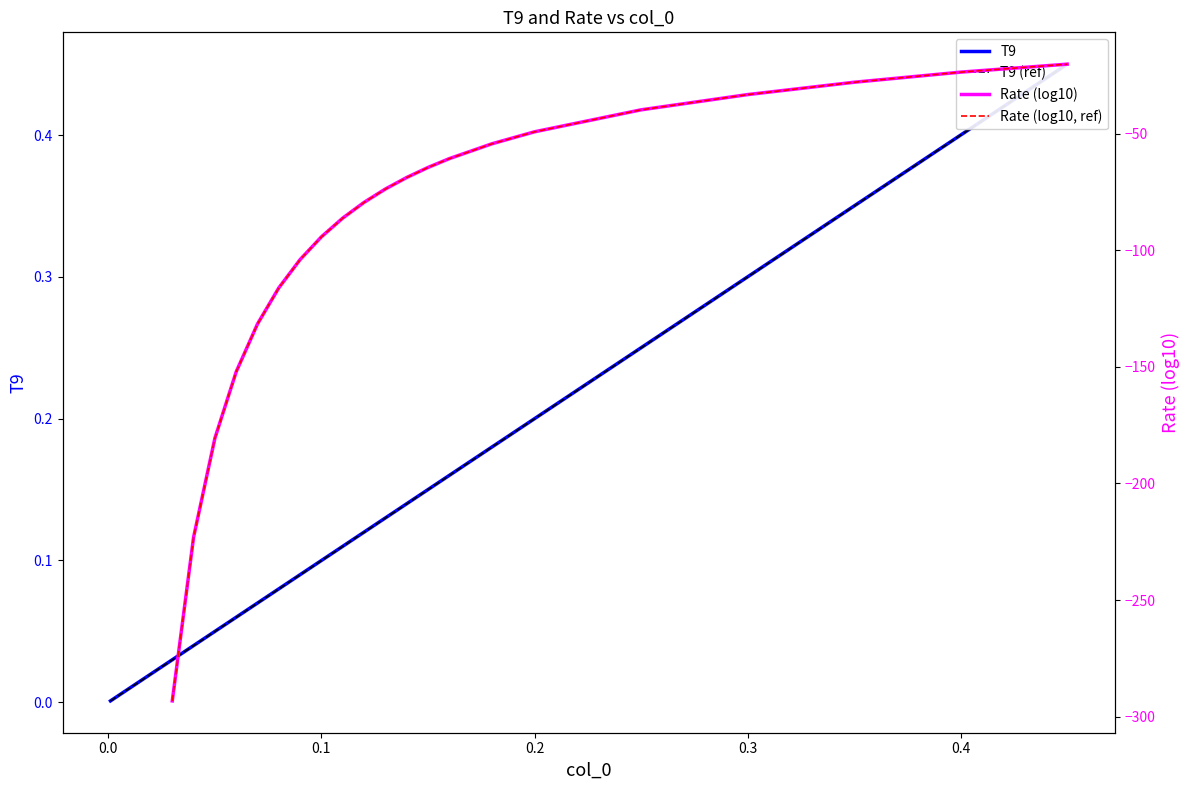

What is the difference between the second highest and minimum values in the T9 (ref) series?

0.4